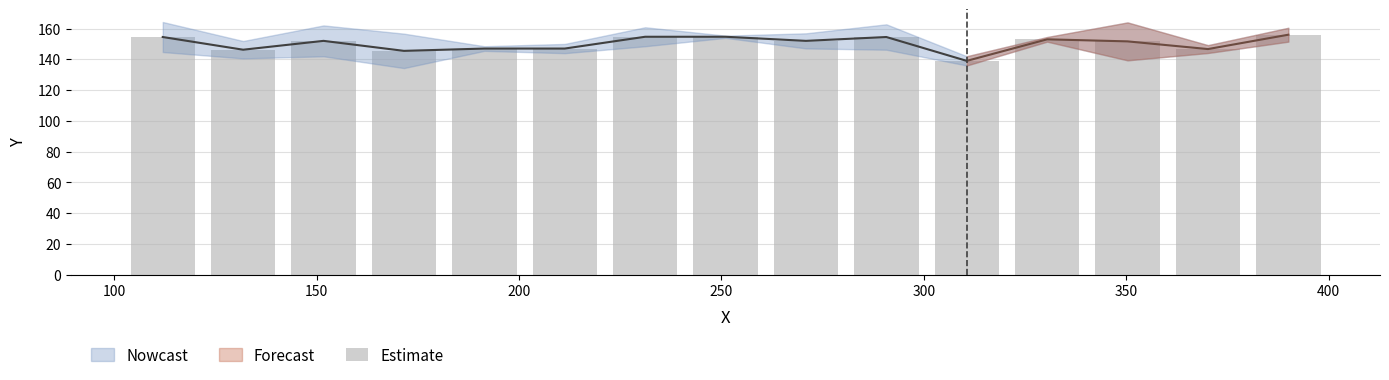

How many data points are above 152?

6